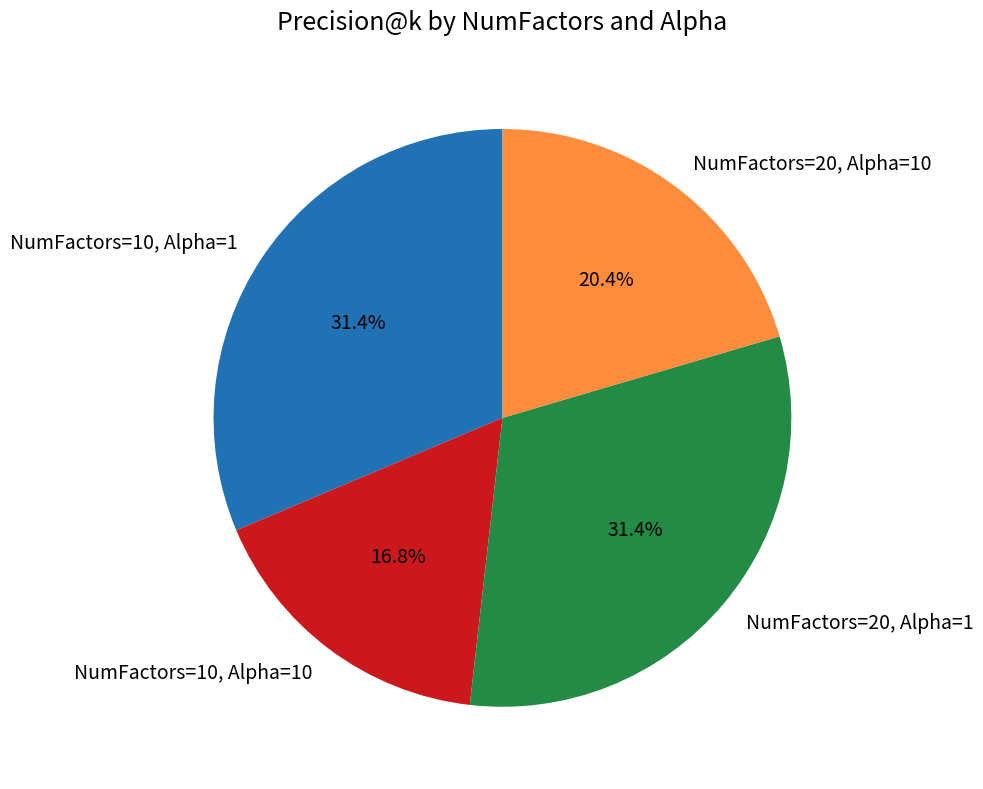

To the nearest percent, what is the combined percentage of NumFactors=10, Alpha=1 and NumFactors=20, Alpha=10?

52%